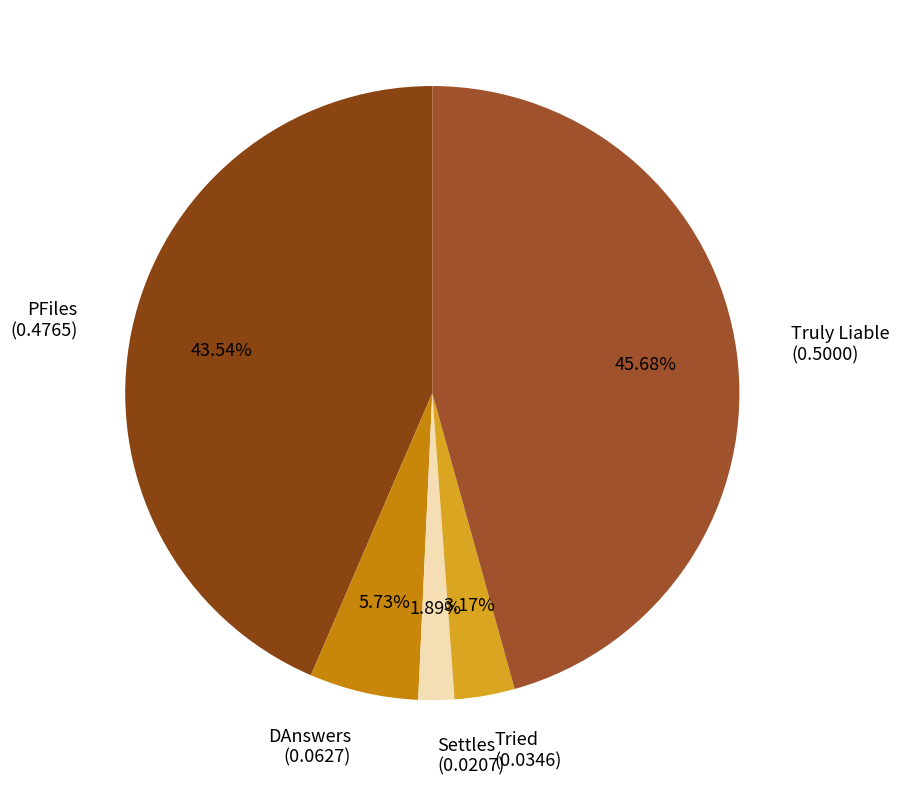

What is the smallest slice in the pie chart?

Settles